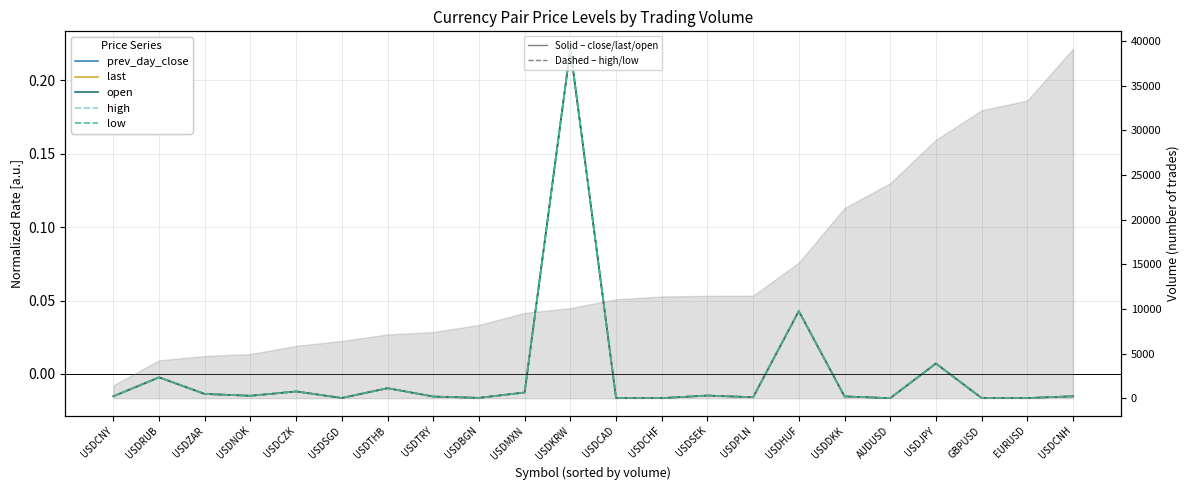

Where does the open series first go above 0?

USDKRW